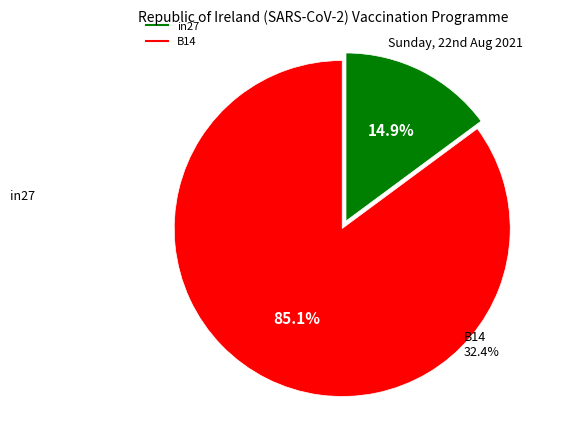

Is there a majority slice in this chart?

Yes